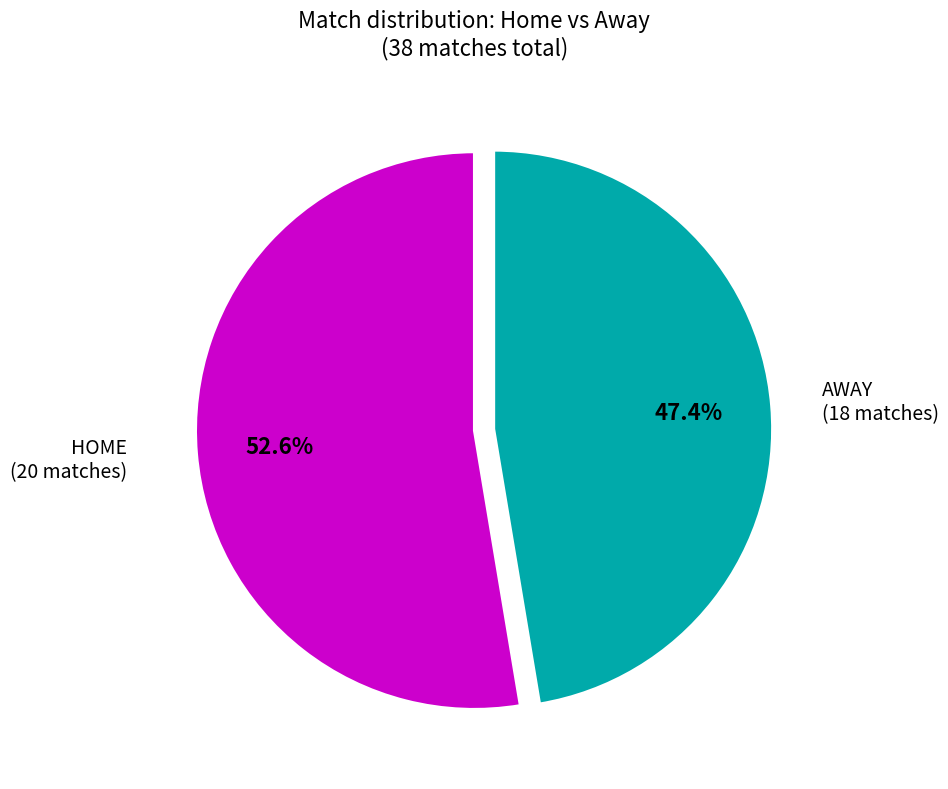

Between HOME and AWAY, which is larger?

HOME